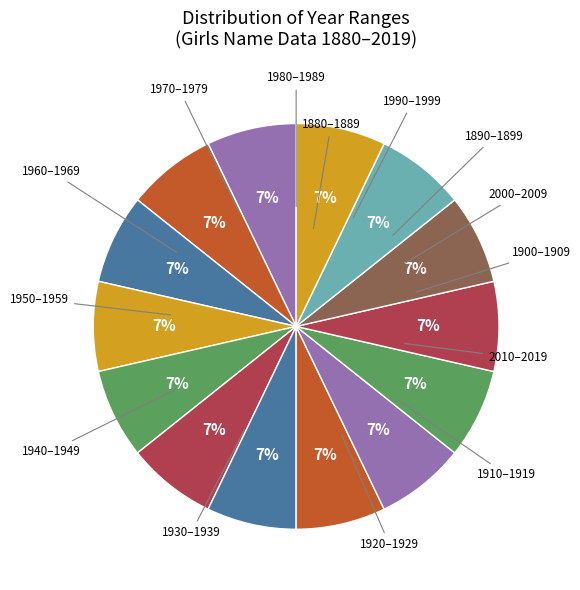

Count the number of slices in the pie.

14